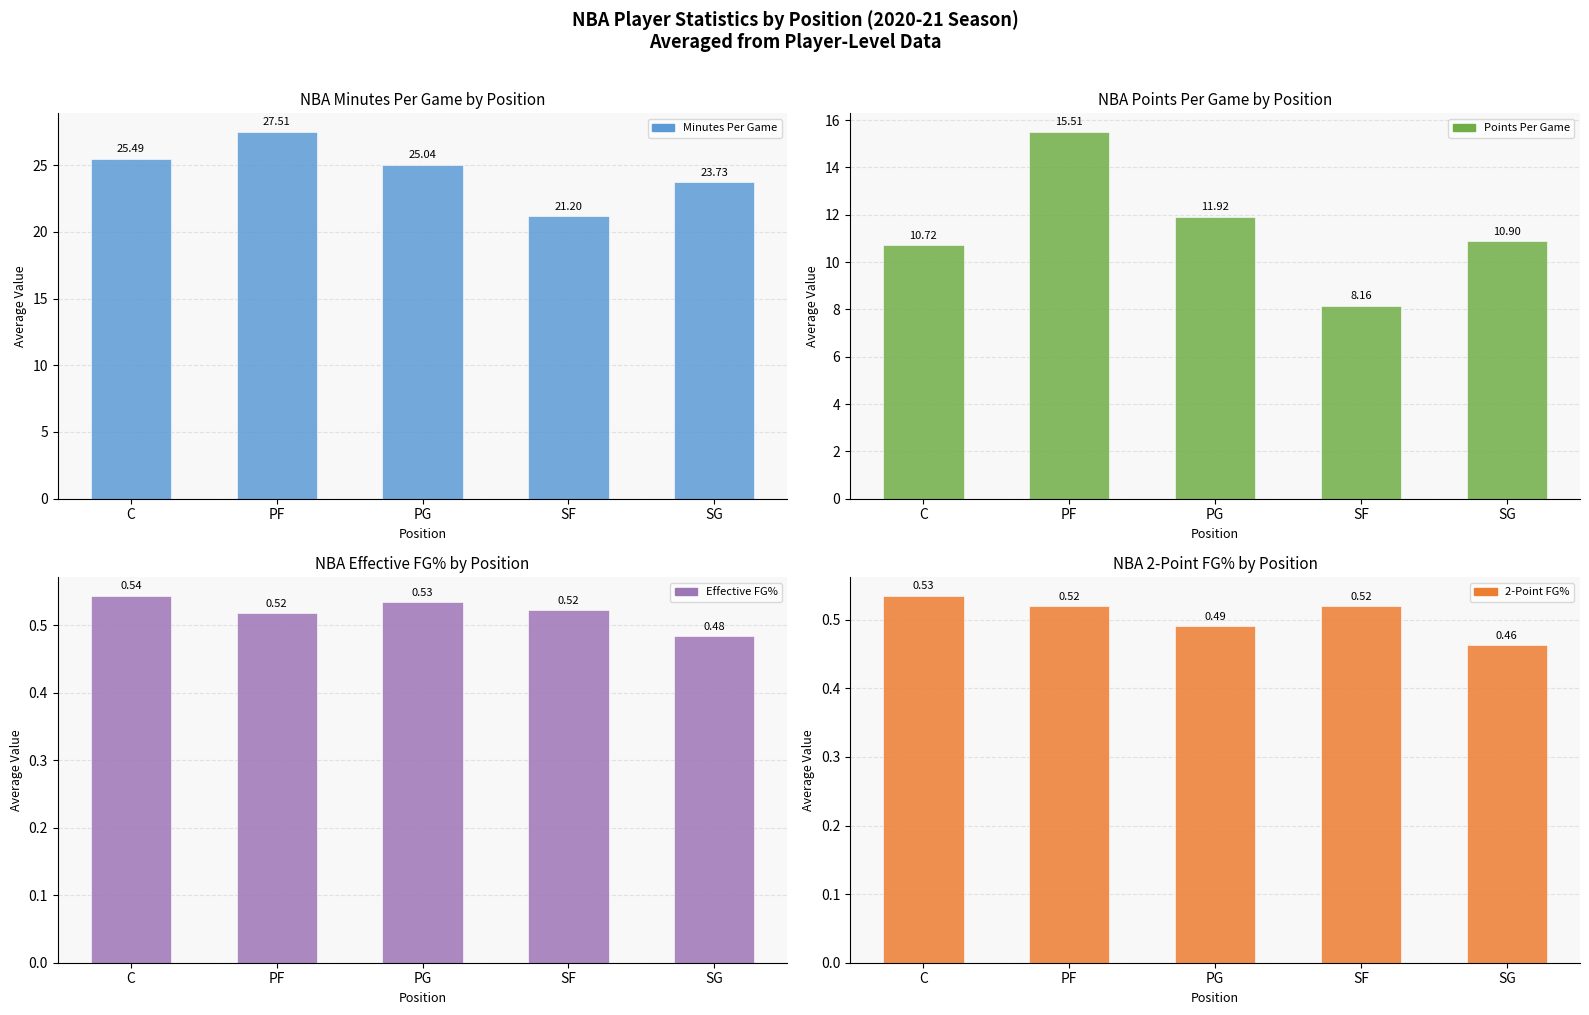

Which series has the largest total across all categories?

Minutes Per Game